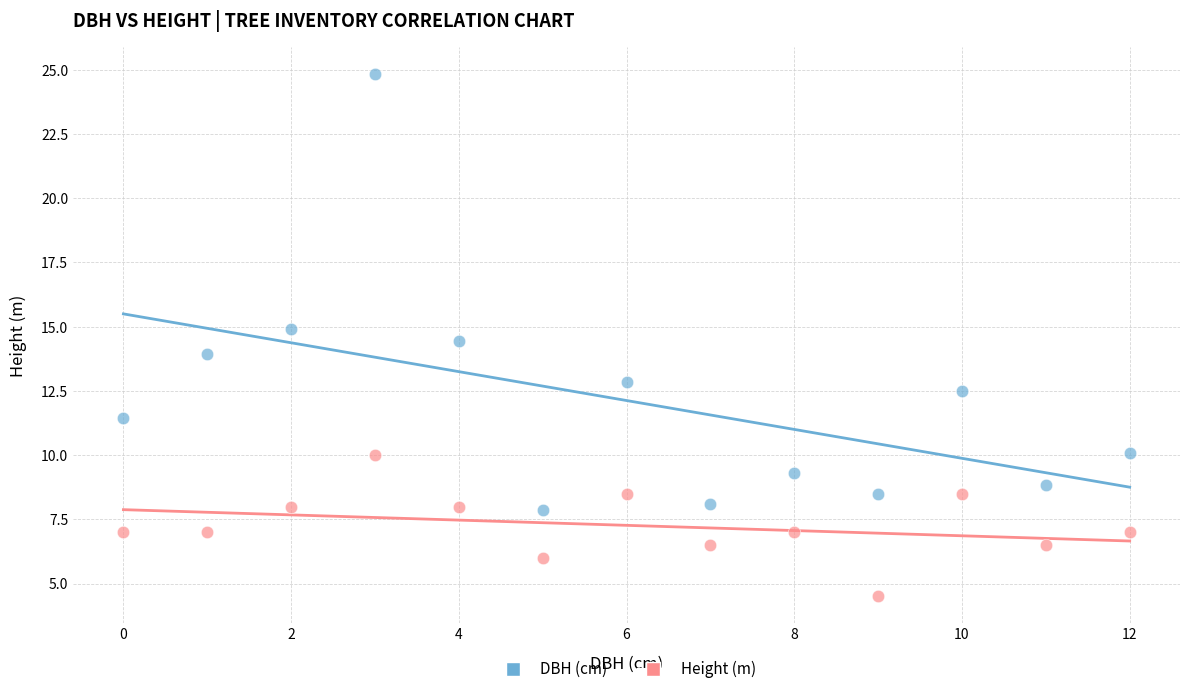

Which series has the widest spread of Y values?

DBH (cm)